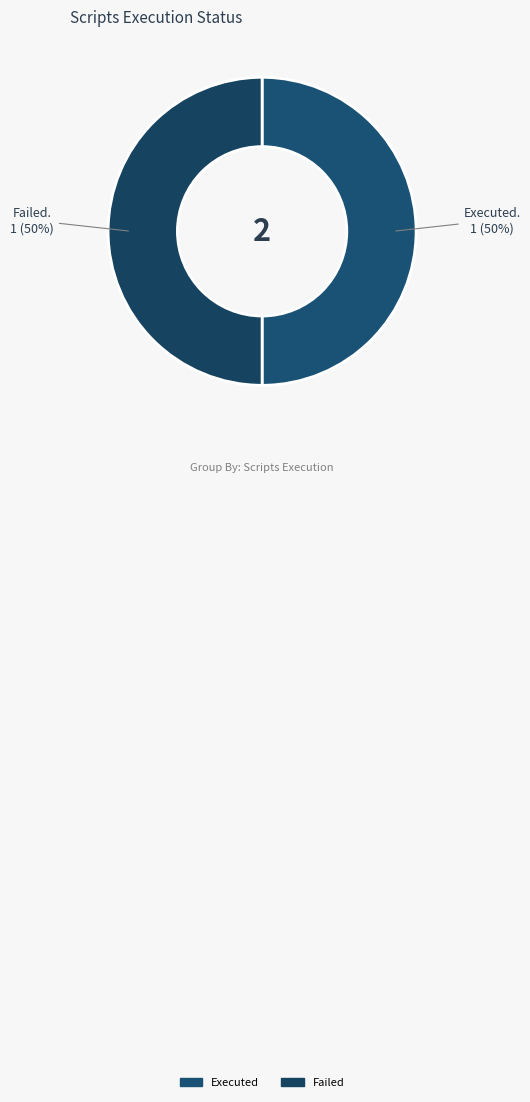

How many segments does this pie chart have?

2